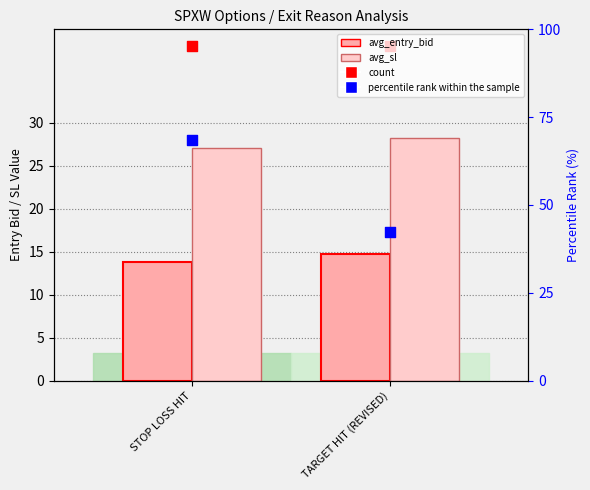

Which series reaches the maximum Y coordinate?

percentile rank within the sample